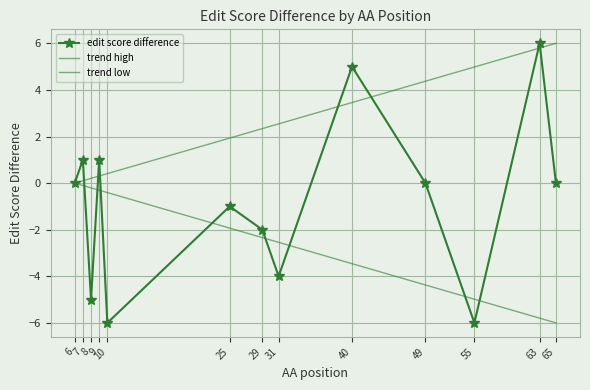

List the labels in order of value, largest first.

63, 40, 7, 9, 6, 49, 65, 25, 29, 31, 8, 10, 55